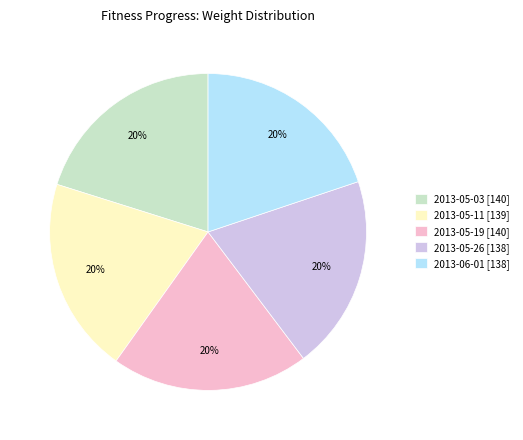

Does 2013-05-26 represent more than half of the total?

No